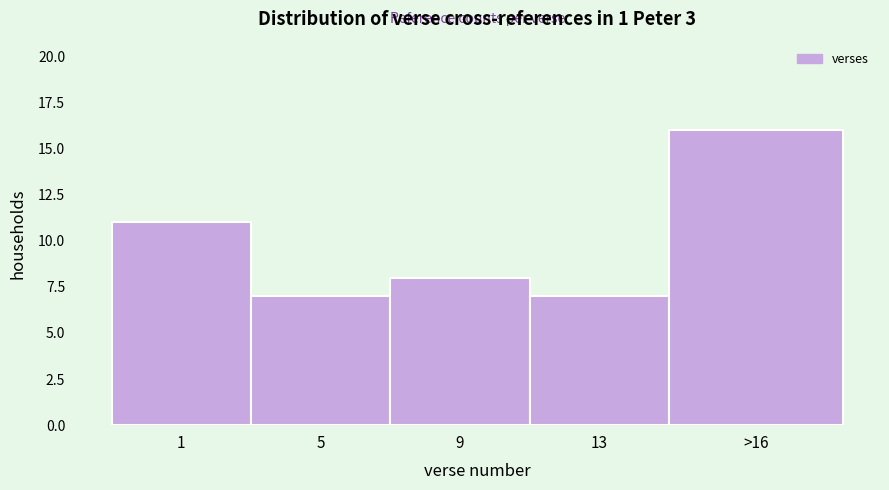

Reading left to right, extract all data points from this chart.

11	7	8	7	16